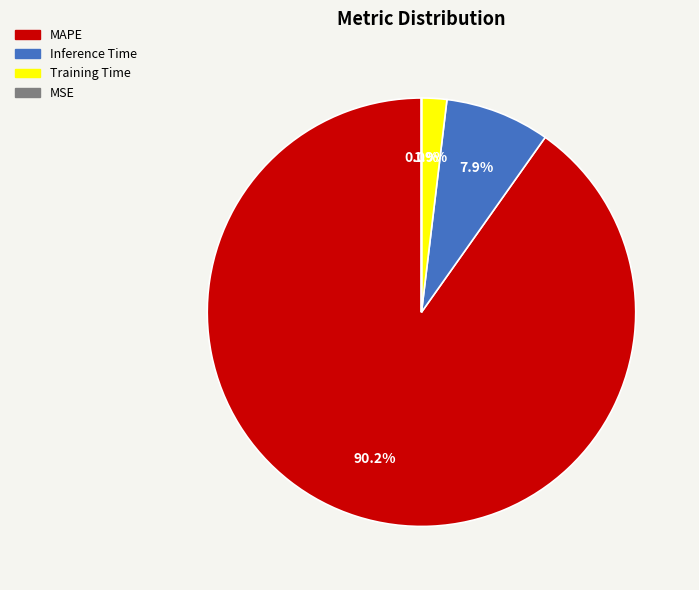

Which slice is the largest?

MAPE